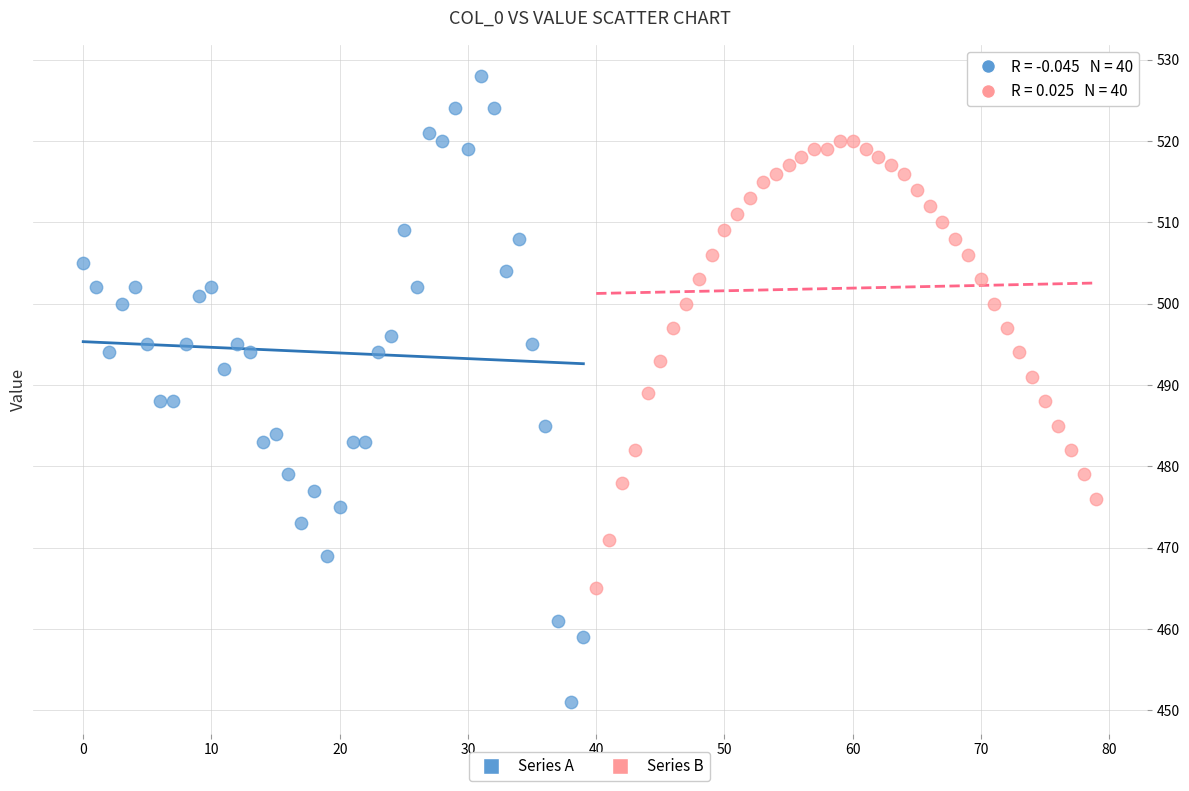

Which series contains the highest Y value?

Series A